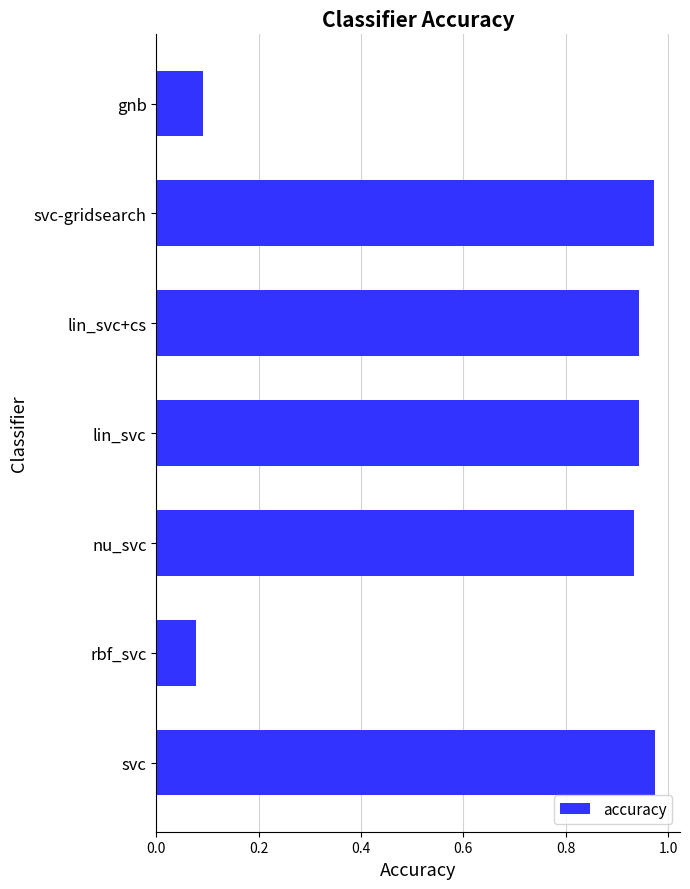

The chart shows a value of 1.4 at nu_svc. True or false?

False